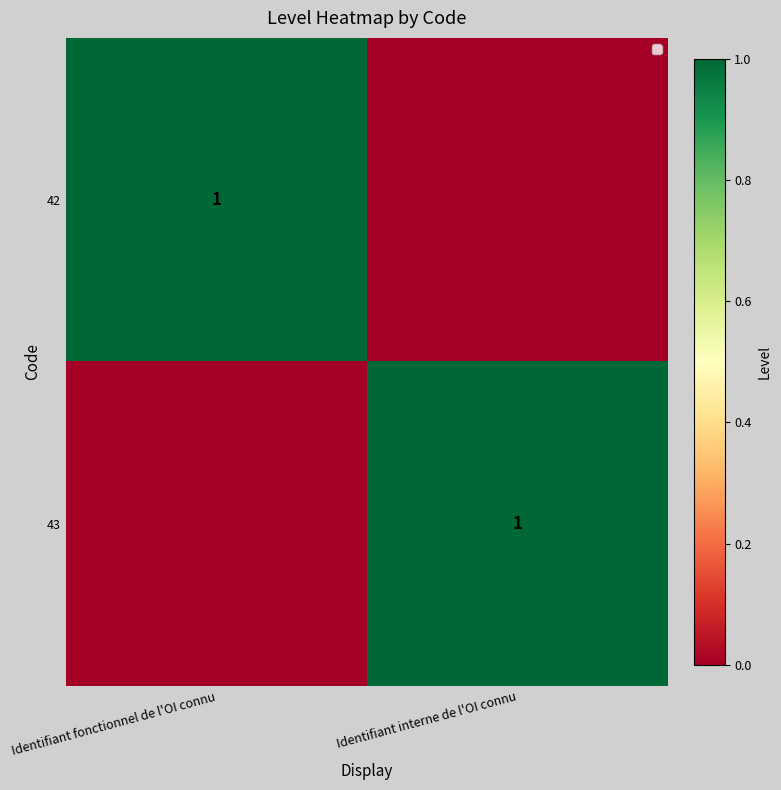

The value of 42 at Identifiant fonctionnel de l'OI connu is 0. True or false?

False